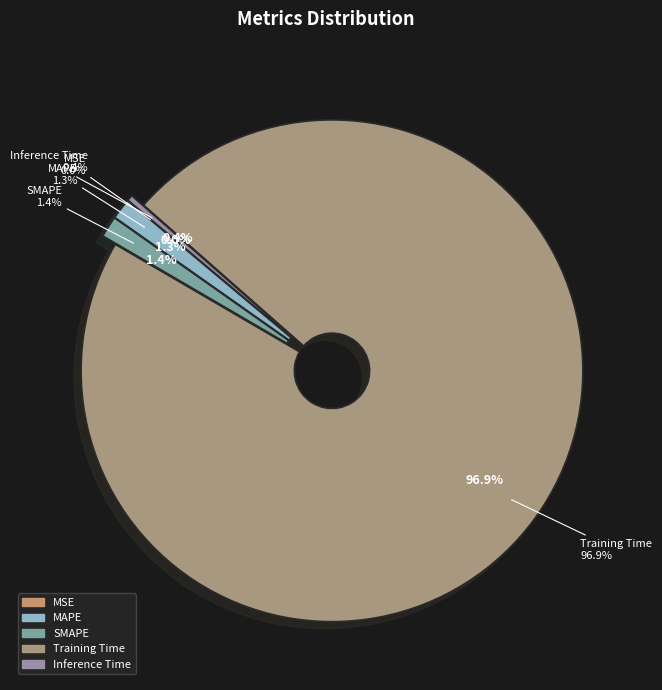

Does MAPE account for over 50% of the chart?

No